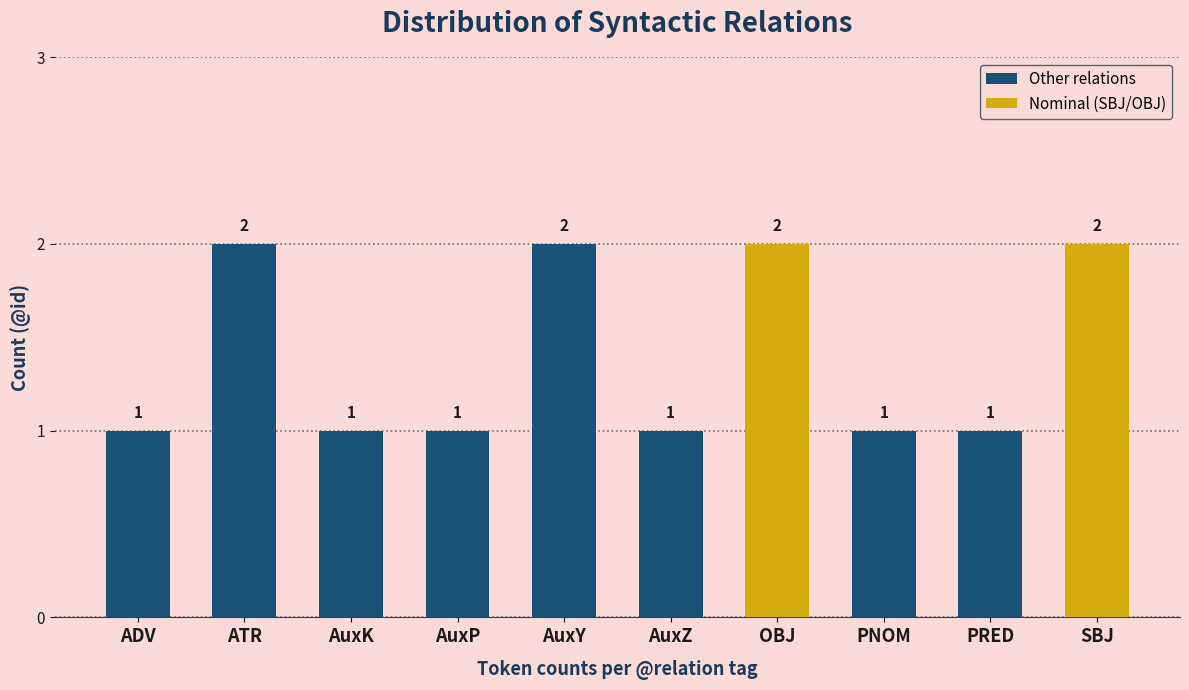

What is the difference between the maximum and minimum values?

1